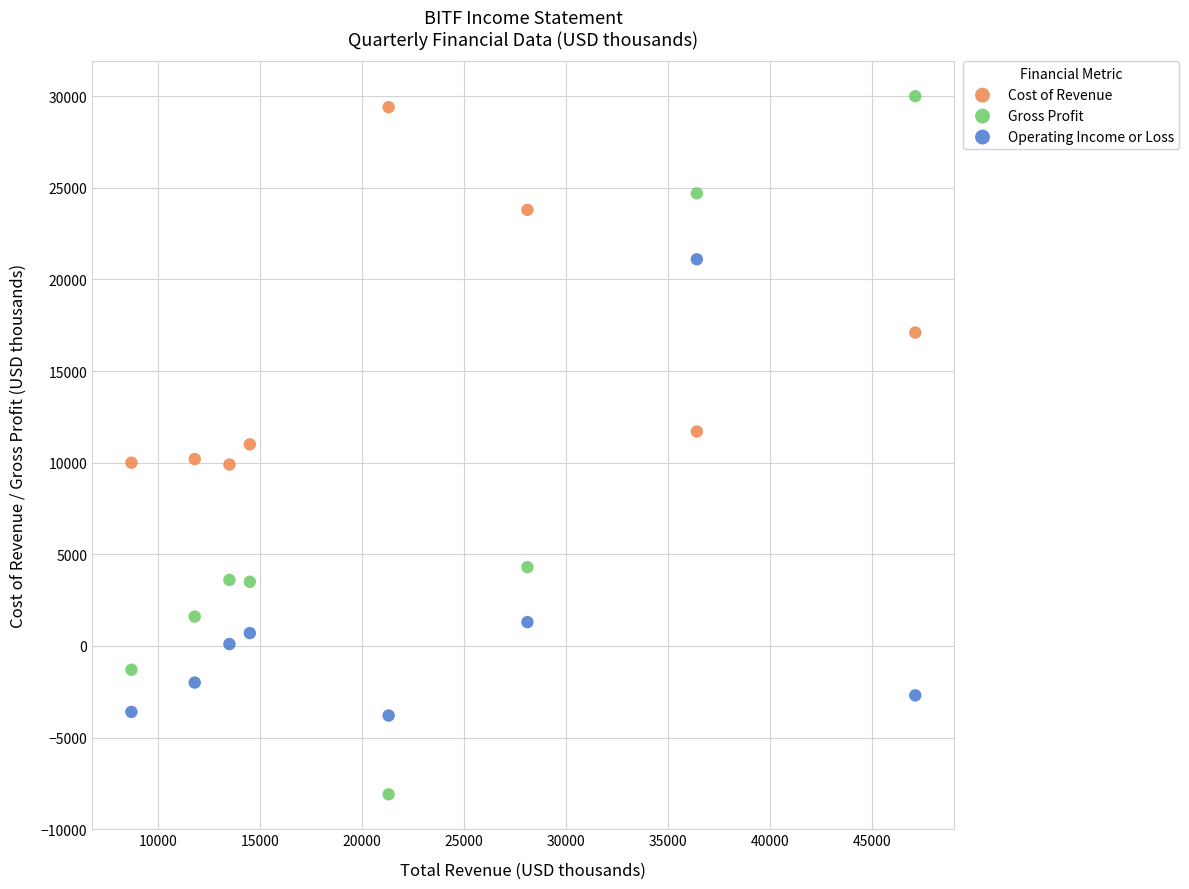

Which series has the widest spread of Y values?

Gross Profit